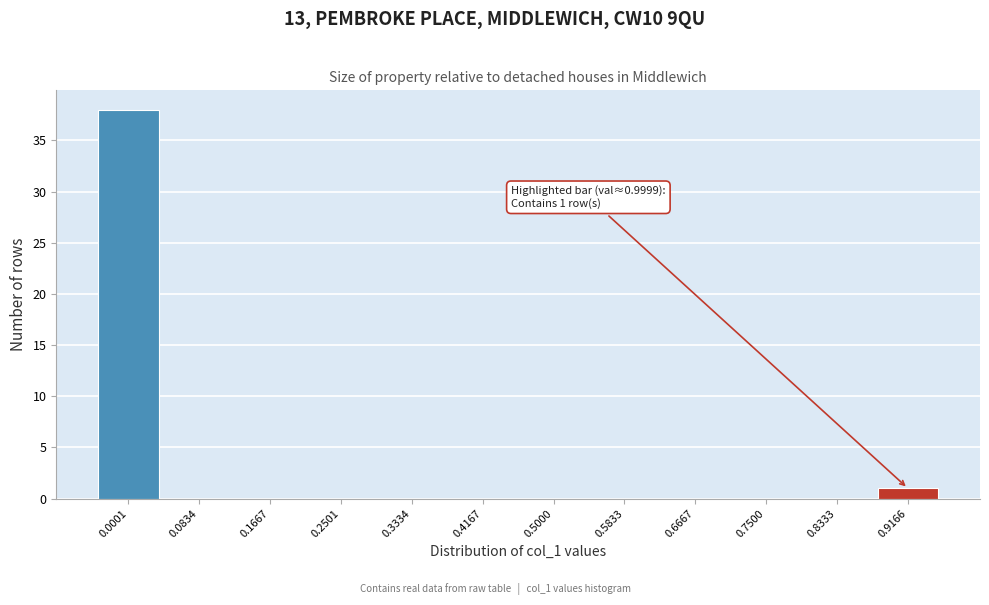

Reading left to right, transcribe all the data shown in this chart.

0.0001=38	0.0834=0	0.1667=0	0.2501=0	0.3334=0	0.4167=0	0.5000=0	0.5833=0	0.6667=0	0.7500=0	0.8333=0	0.9166=1